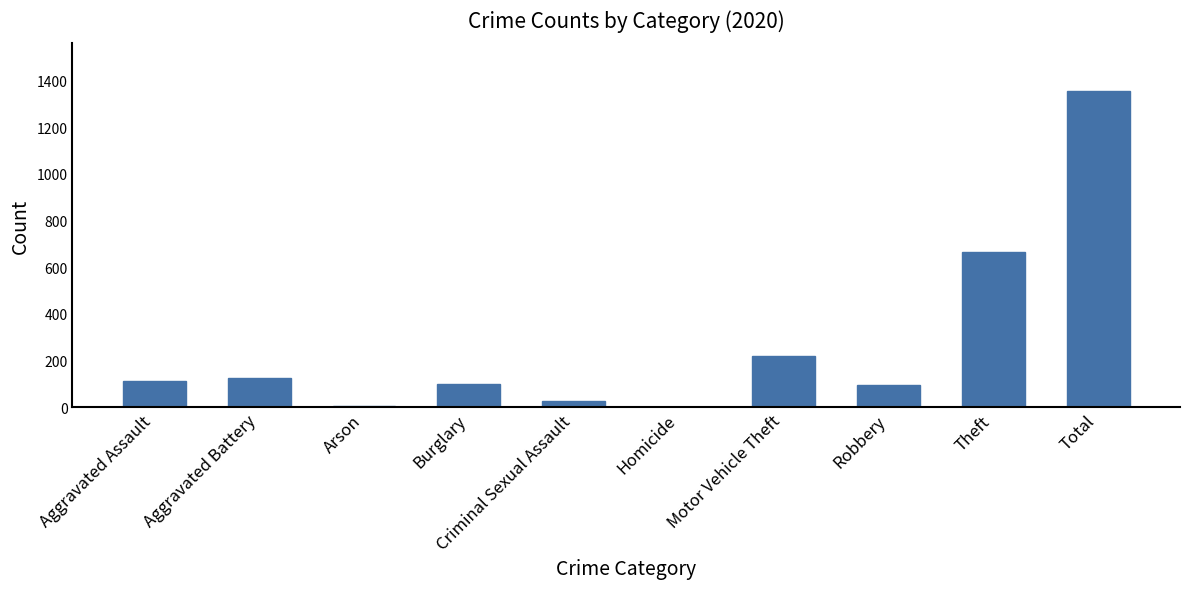

What is the sum of all values?

2710